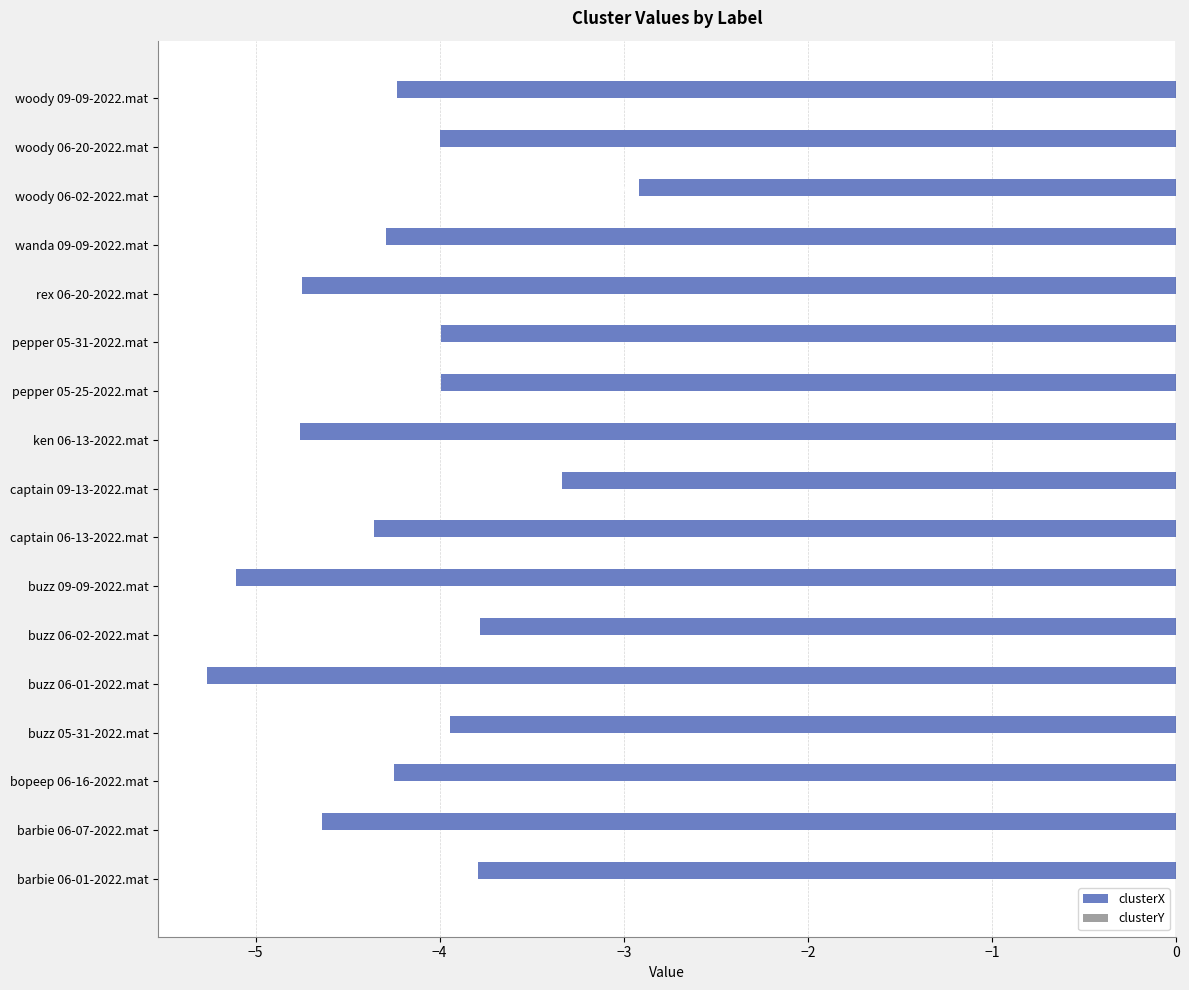

Count the number of categories in the chart.

17